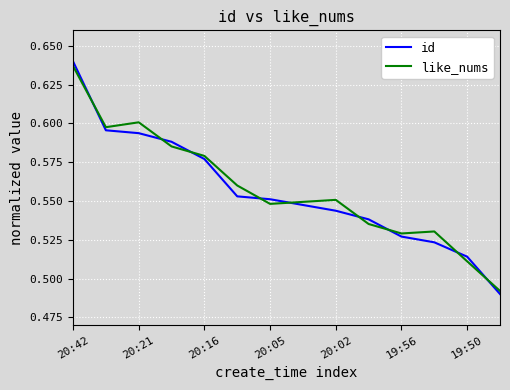

Which series has the largest range (max minus min)?

id